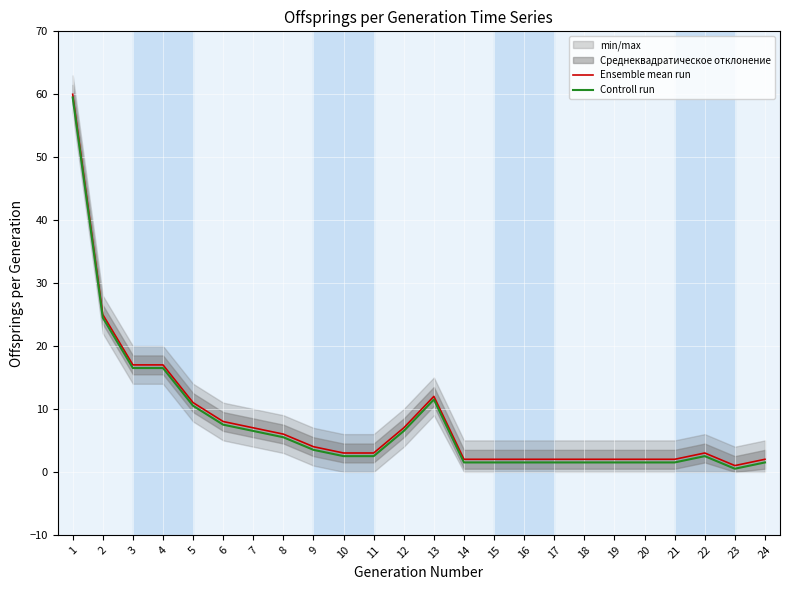

Is the value of Controll run at 23 greater than the value of Ensemble mean run at 2?

No